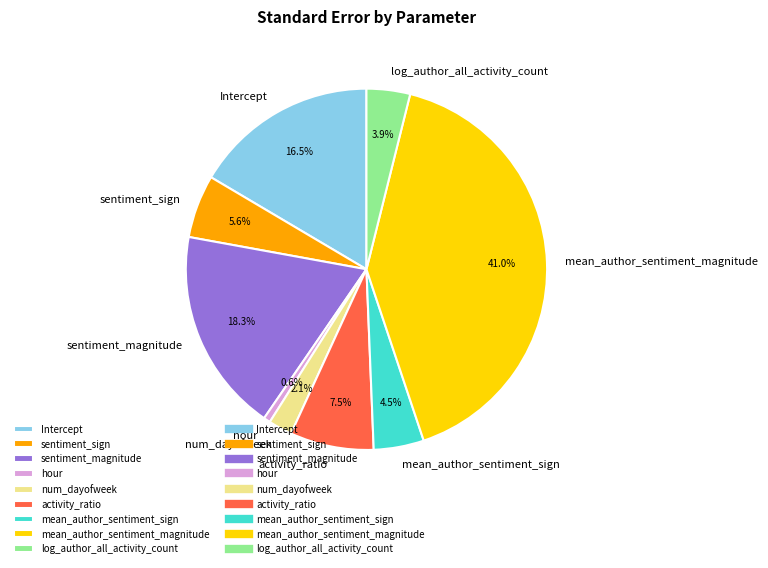

How much of the chart is everything except log_author_all_activity_count?

96.1%